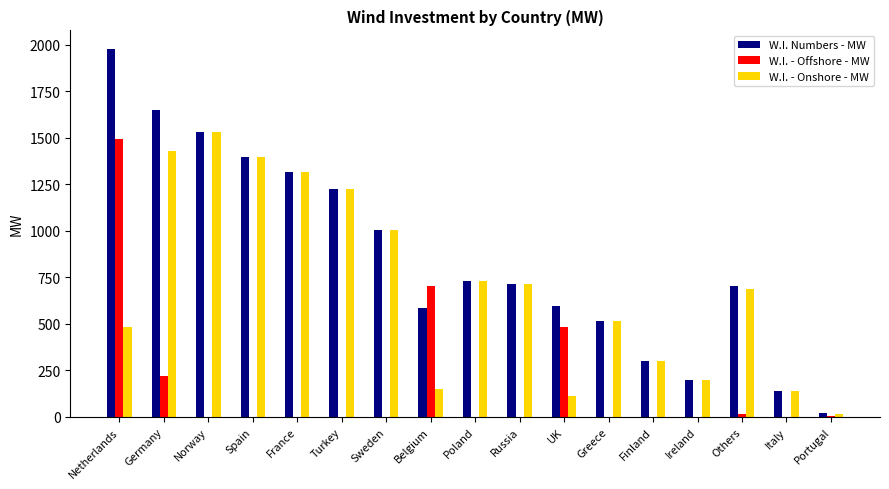

What is the spread (max minus min) of values at Others?

688